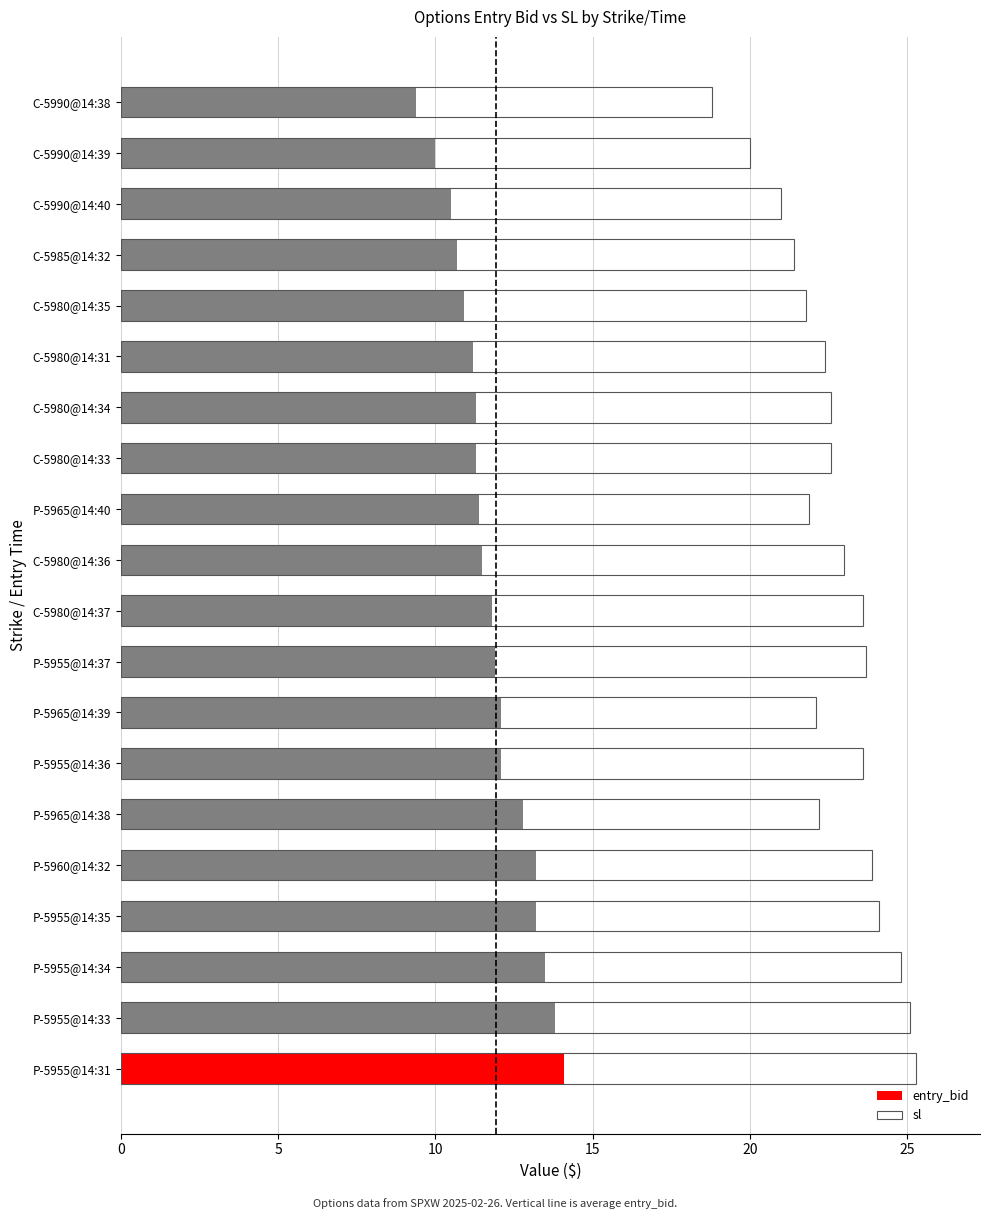

How many data points in sl are above 22?

14